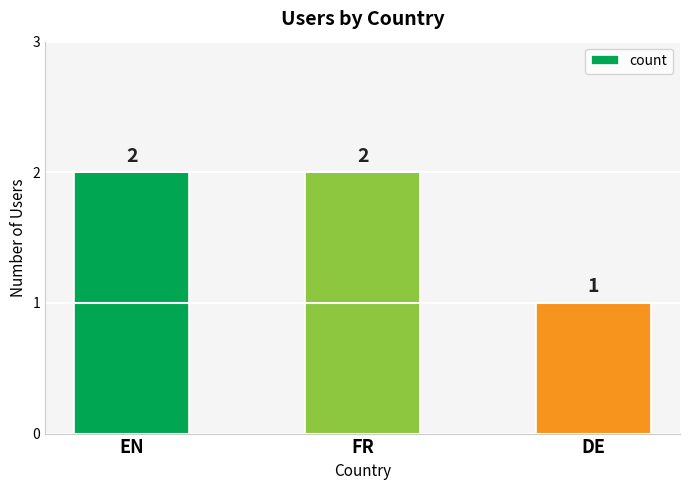

What is the ratio of the value at EN to the value at DE?

2.0